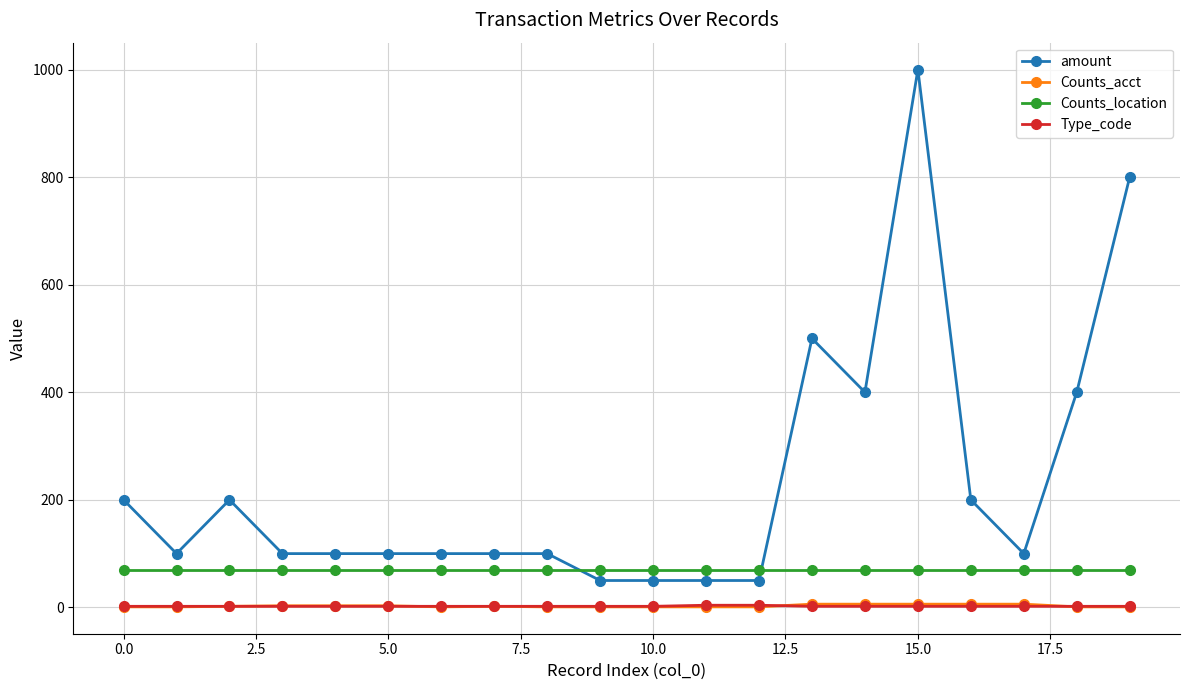

At how many categories does at least one series exceed 315?

5